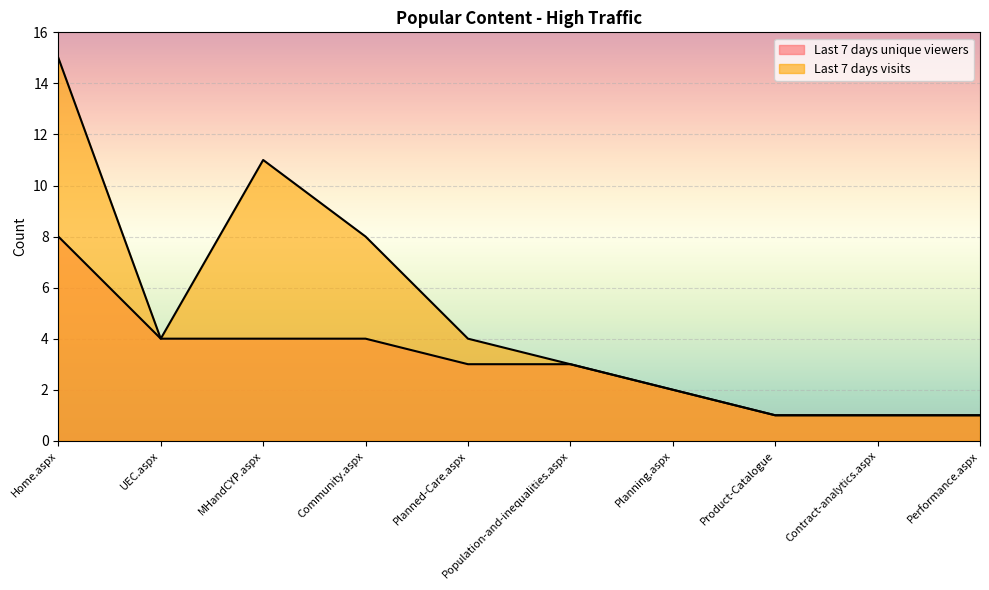

What is the label of the 5th point from the right?

Population-and-inequalities.aspx